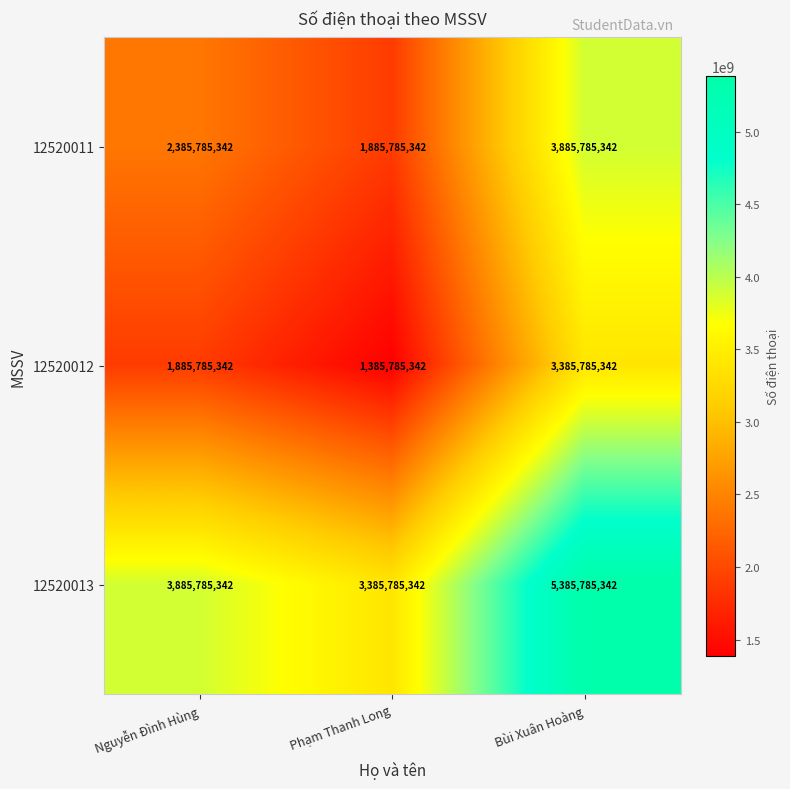

What is the sum of all 12520011 values?

8157356026